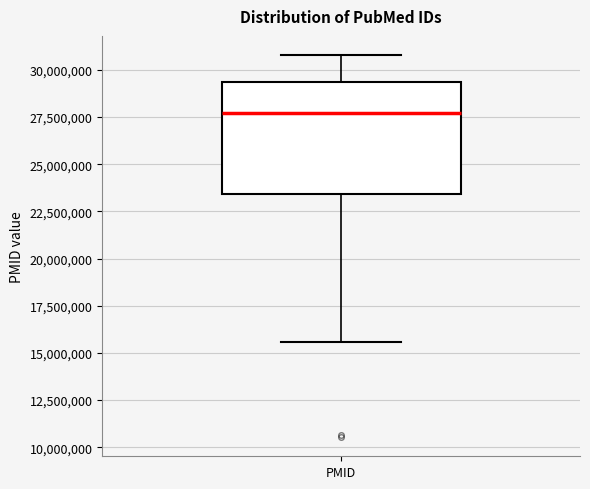

Transcribe this box plot: give where the median line is, the range the box spans, and where the two whiskers end, as read against the y-axis. The values are not printed on the chart, so give them approximately, as read against the axis.

median 27500000, box 23500000 to 29500000, whiskers 15500000 to 31000000